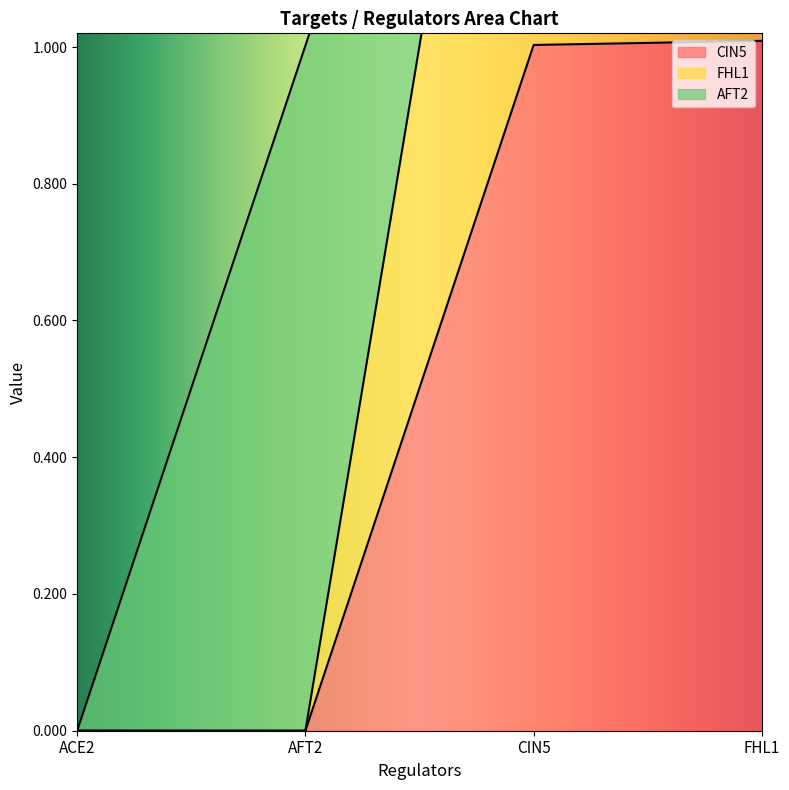

Which series changed the most between ACE2 and FHL1?

FHL1